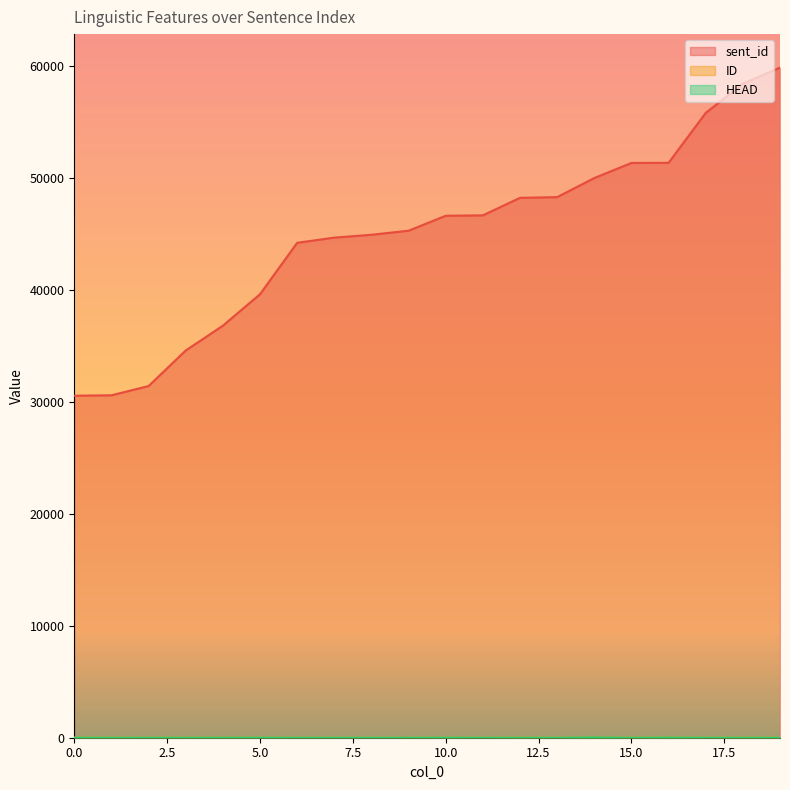

Reading left to right, extract all data points from this chart.

sent_id: 30549	30585	31409	34586	36801	39612	44204	44668	44923	45285	46619	46657	48221	48285	49988	51338	51347	55808	58419	59852
ID: 8	12	6	13	17	10	8	3	4	4	9	4	20	3	39	7	33	4	20	3
HEAD: 3	0	0	0	6	6	0	0	0	1	6	0	2	0	33	0	20	0	3	0